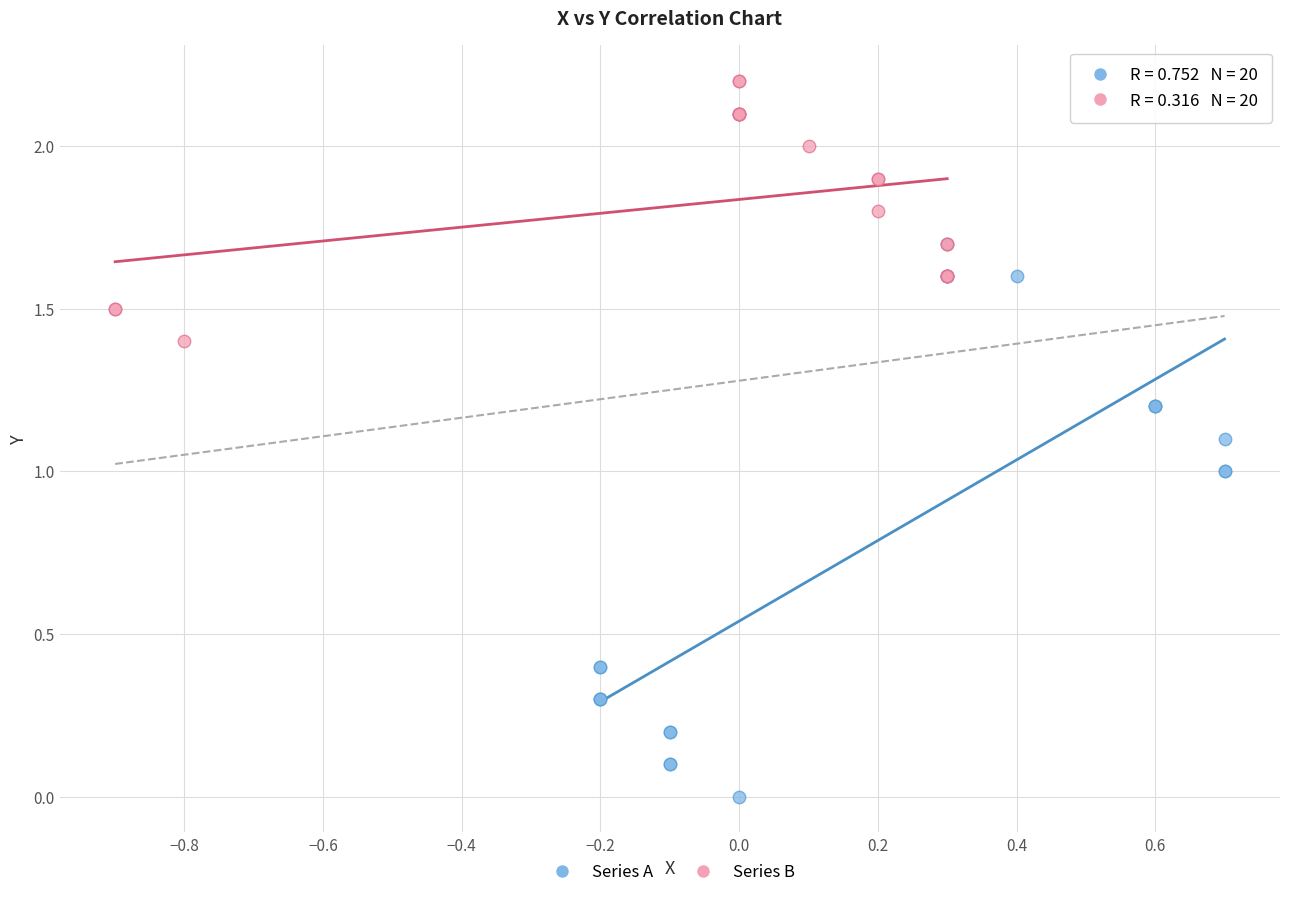

Which series reaches the minimum Y coordinate?

Series A